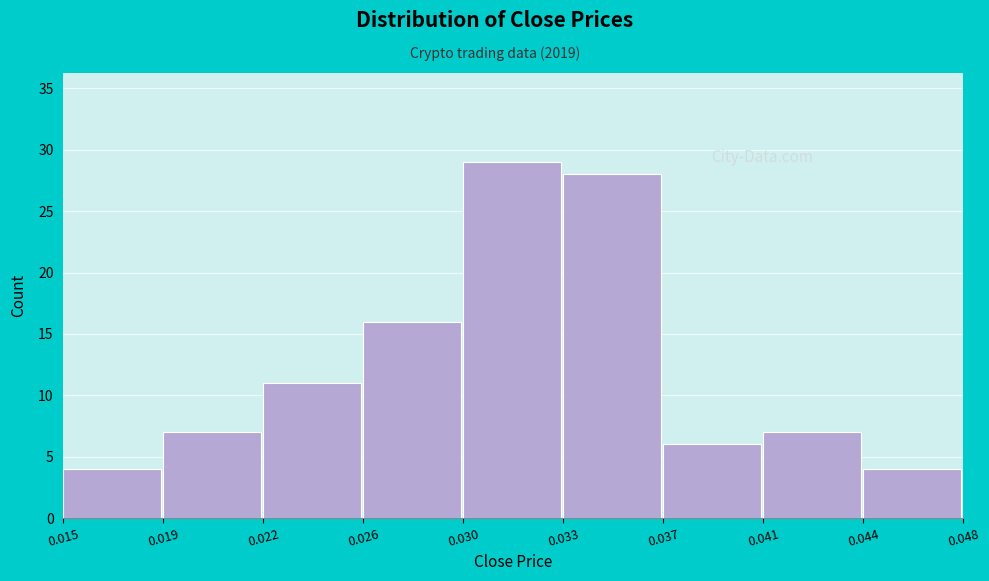

Reading right to left, list all the values displayed in this chart.

4	7	6	28	29	16	11	7	4